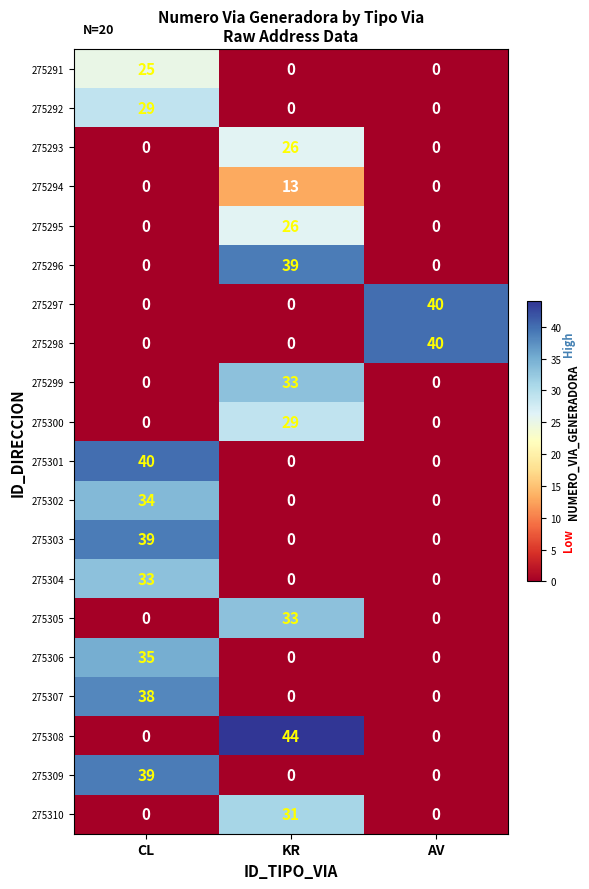

Which series has the largest range (max minus min)?

275308